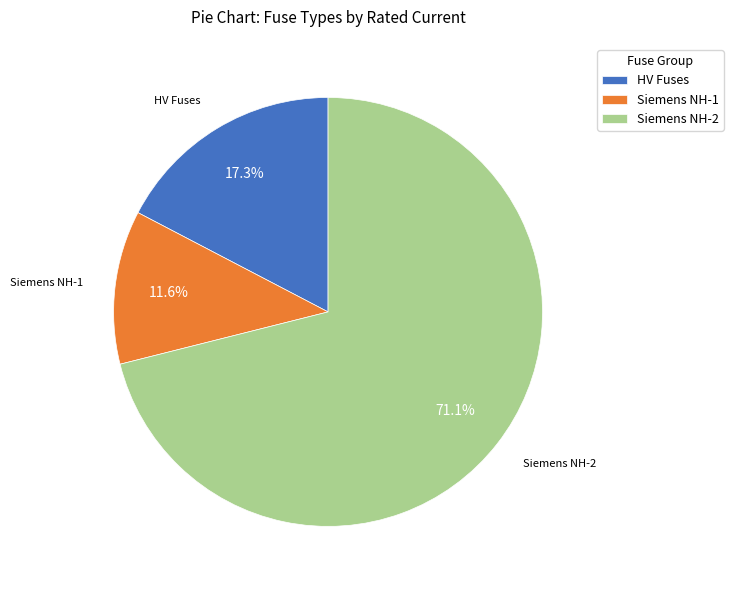

Do Siemens NH-1 and HV Fuses together represent more than half of the pie?

No